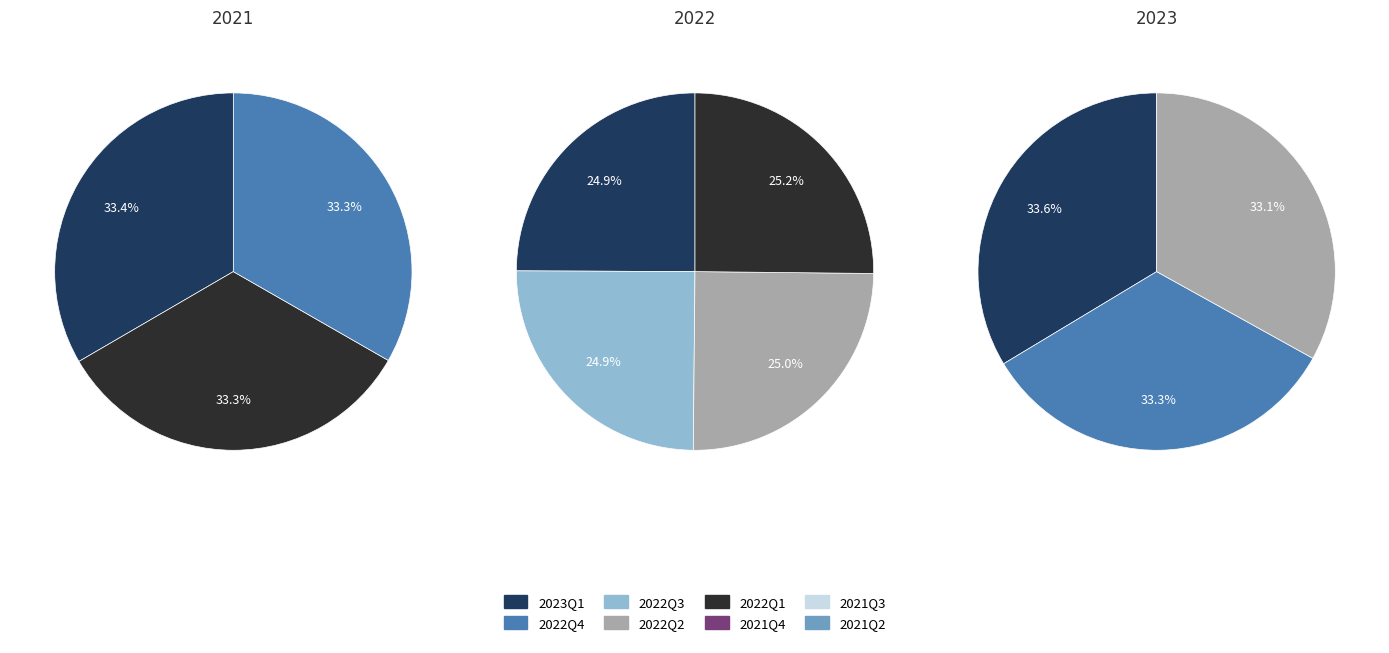

What is the change in value from 2023Q1 to 2022Q2?

-3027596